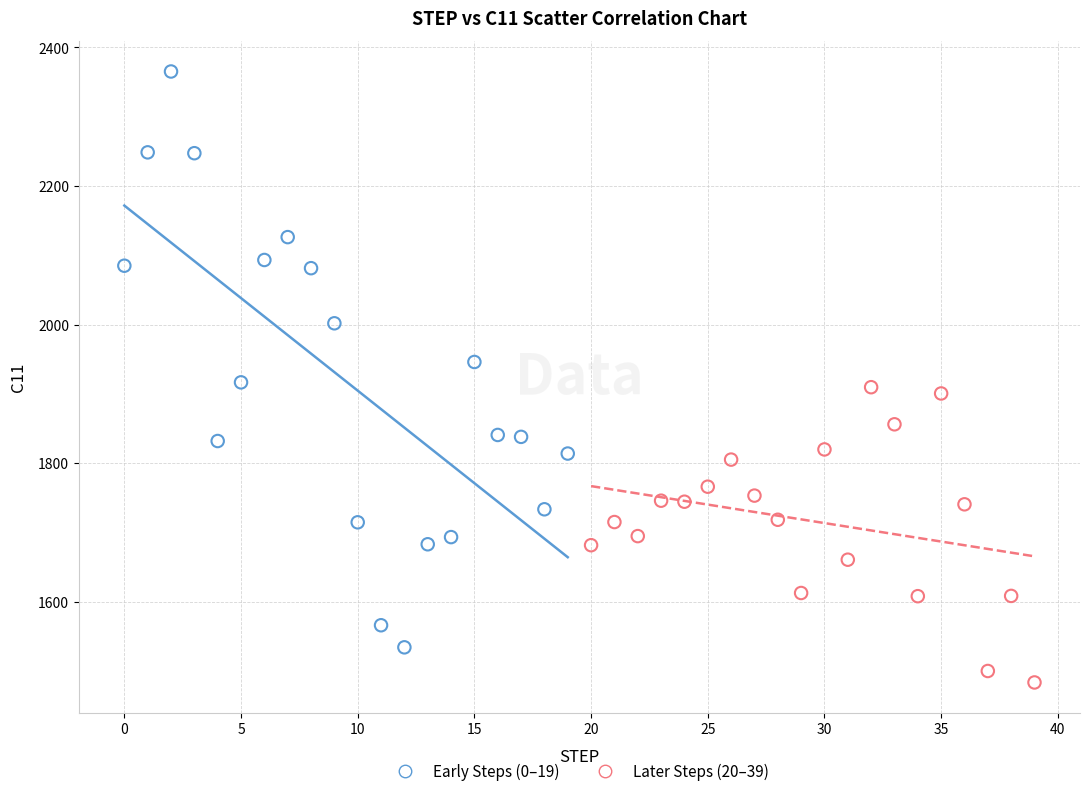

Which series reaches the minimum Y coordinate?

Later Steps (20–39)